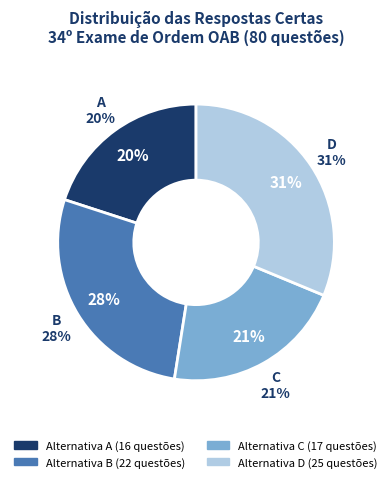

Is the sum of D and C greater than half?

Yes